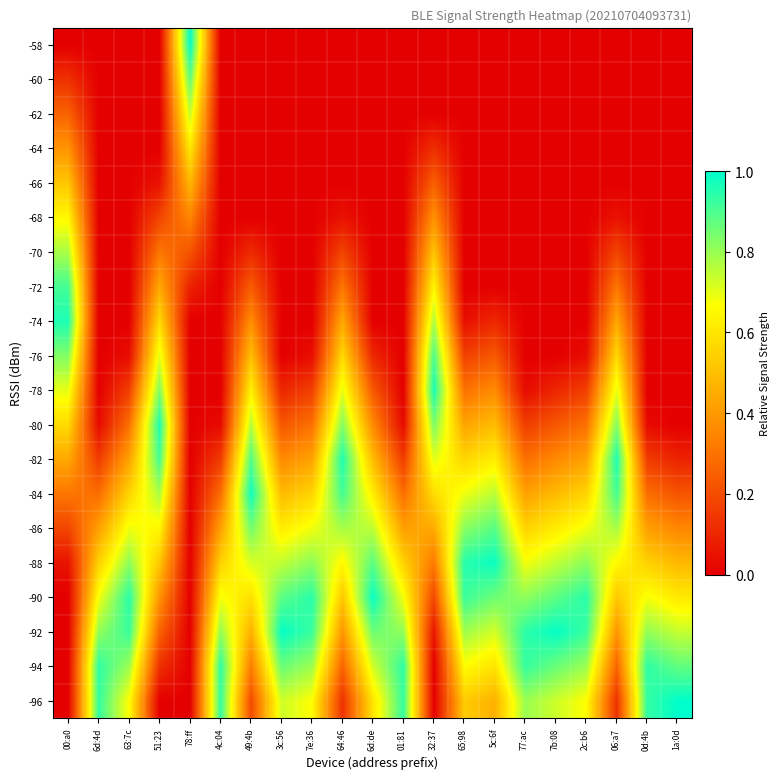

What is the difference between the highest and lowest values at 06:a7?

1.0